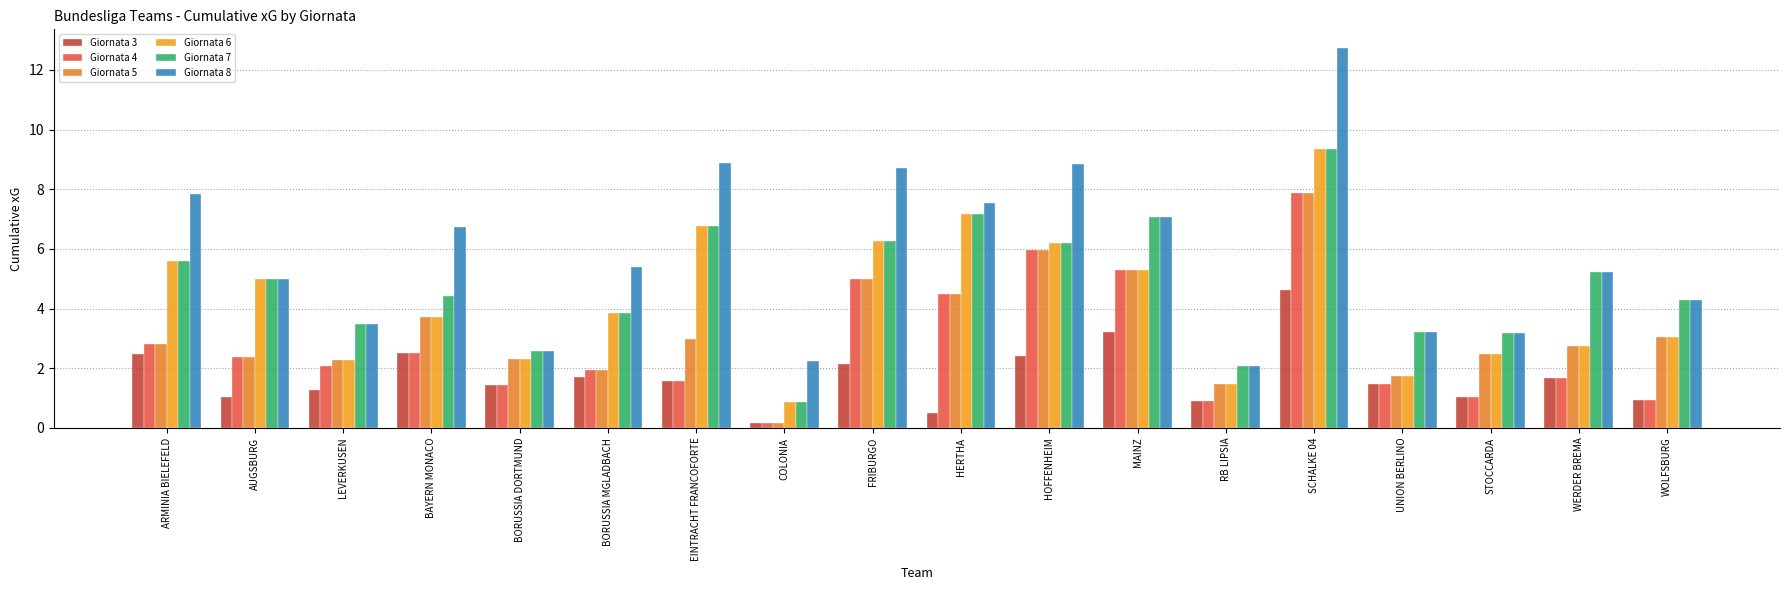

What is the total value across all series at WOLFSBURG?

16.5